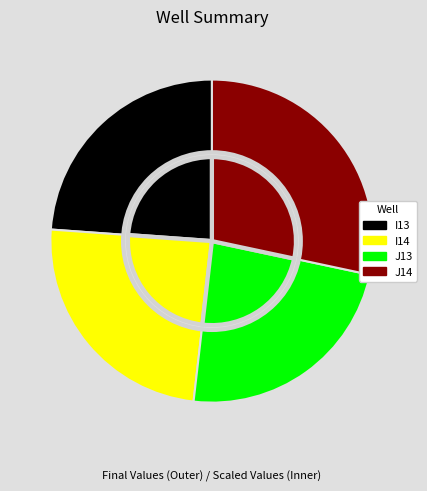

Which category has the smallest portion of the pie?

J13